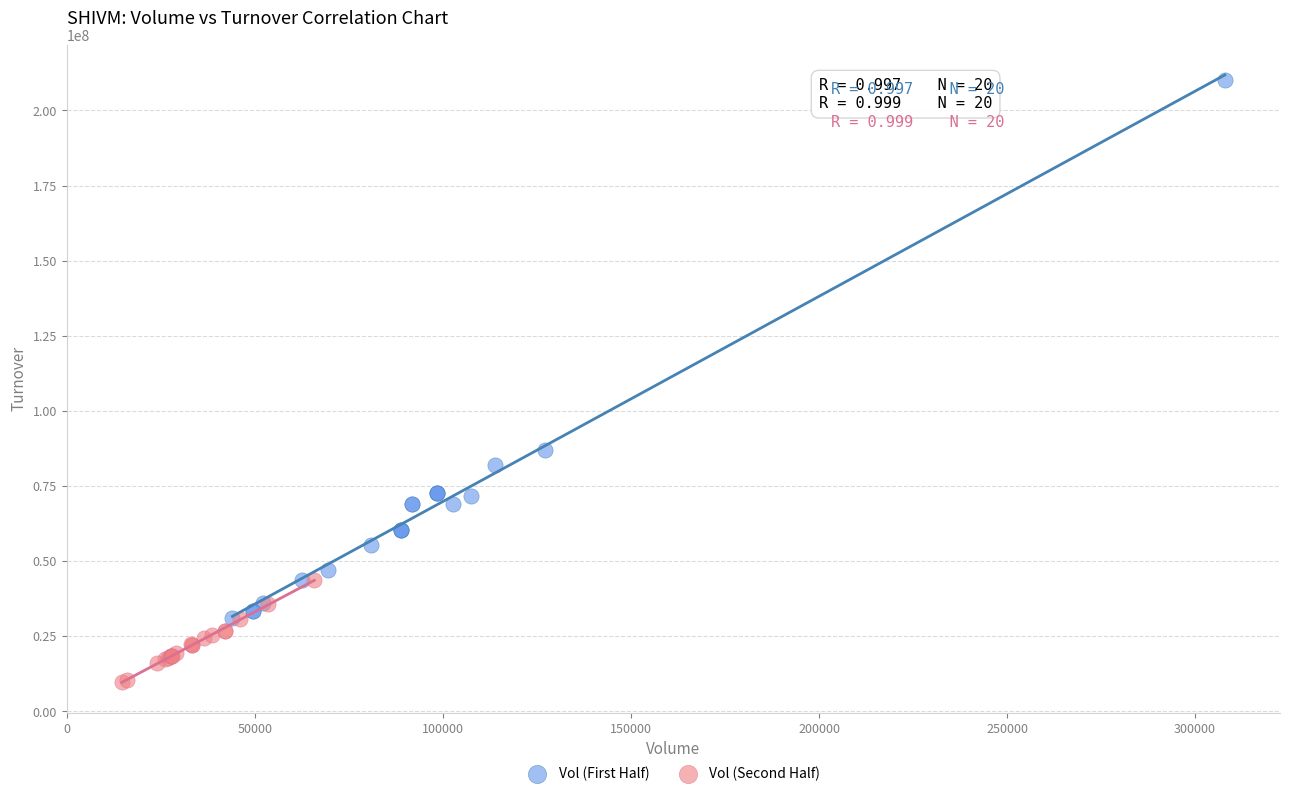

Which series contains the highest Y value?

Vol (First Half)